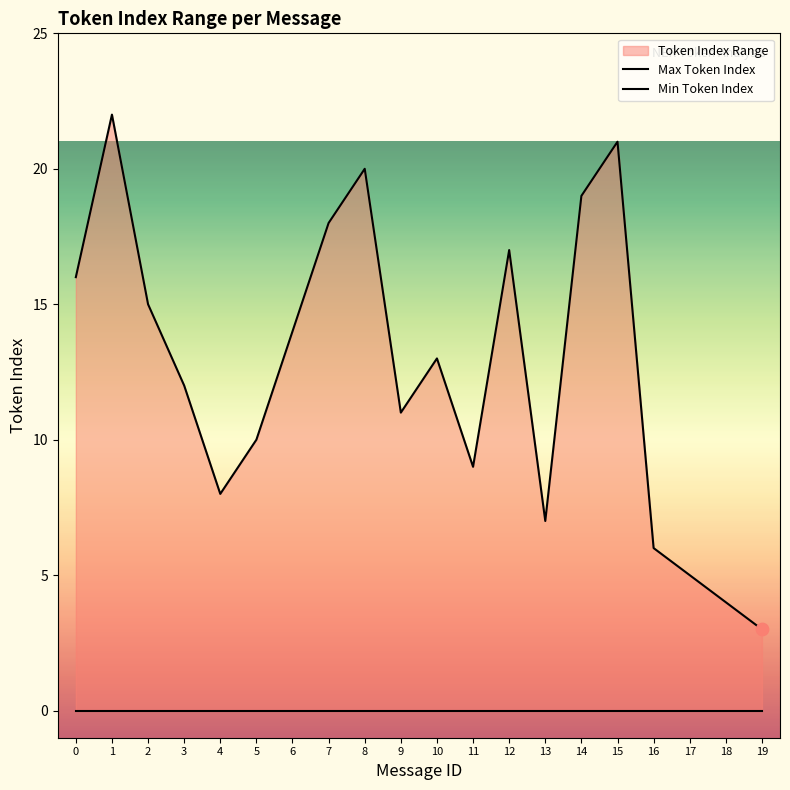

Between 6 and 8, which is larger?

8